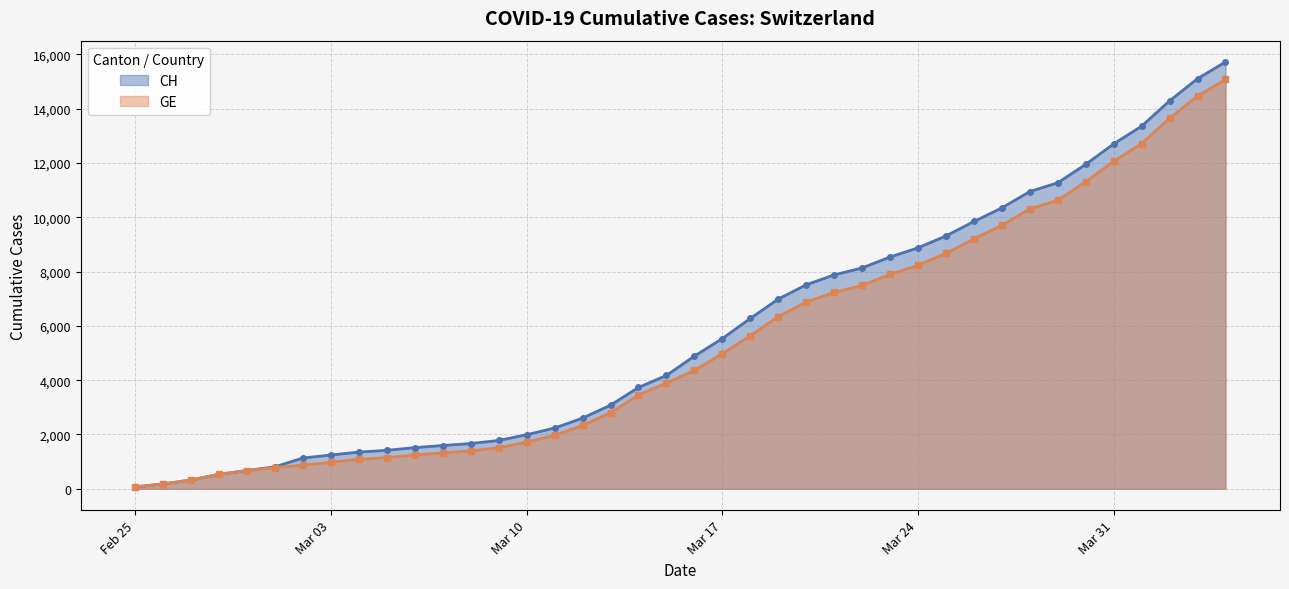

The value of CH at 2020-03-25 is 2718. True or false?

False